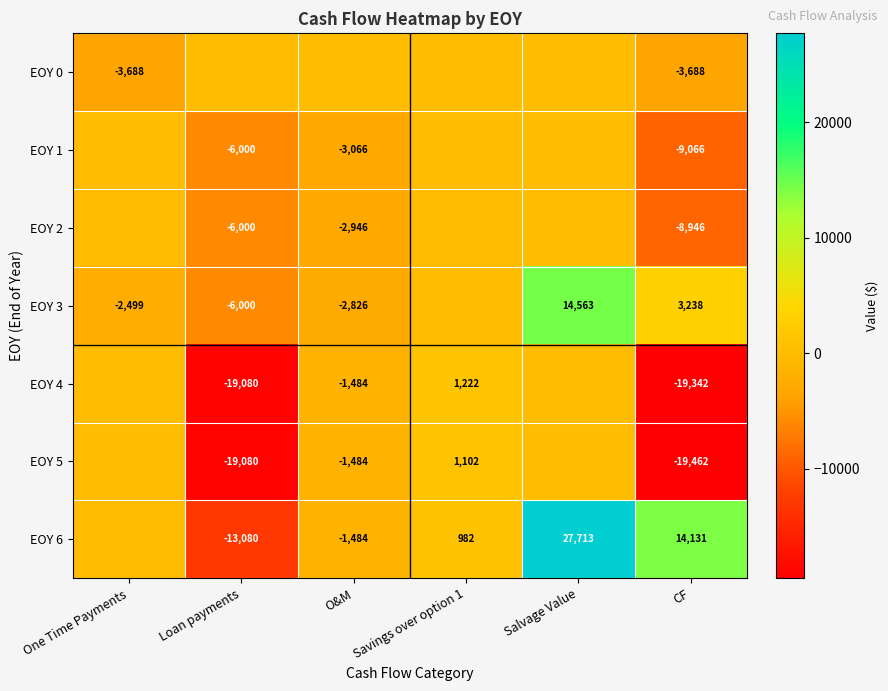

Is it true that EOY 4 equals -19342 at CF?

True